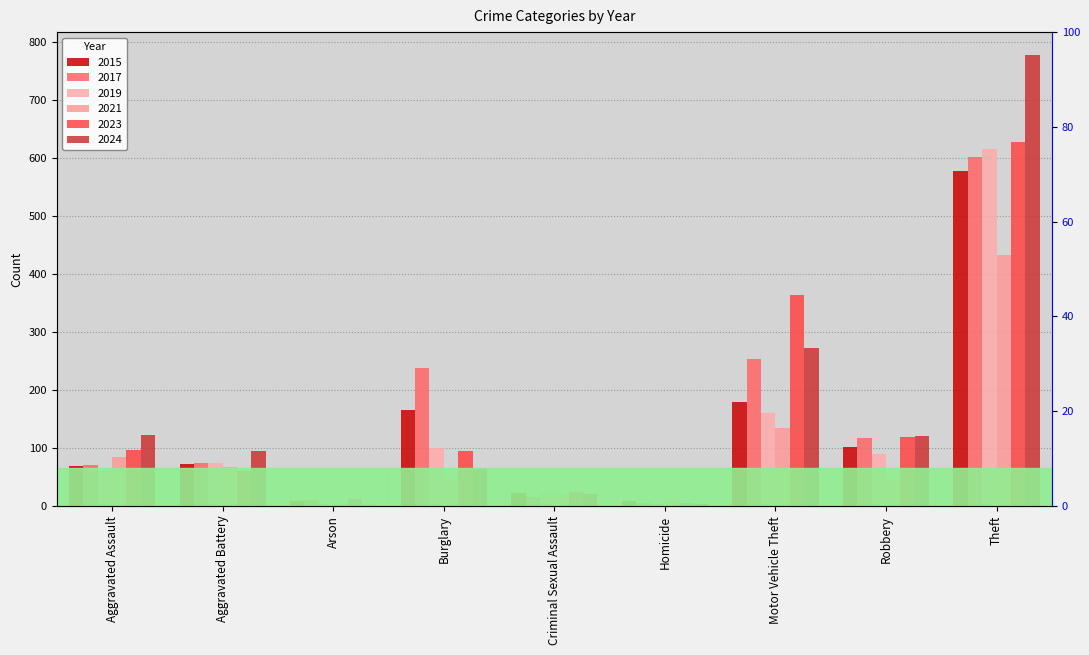

Reading right to left, extract all data points from this chart.

2015: 577	101	179	9	22	166	8	72	69
2017: 601	117	253	6	15	238	10	75	71
2019: 616	90	161	3	23	100	5	74	61
2021: 432	47	134	10	21	47	3	67	84
2023: 627	119	363	6	25	94	12	61	96
2024: 778	120	273	3	21	65	2	95	122